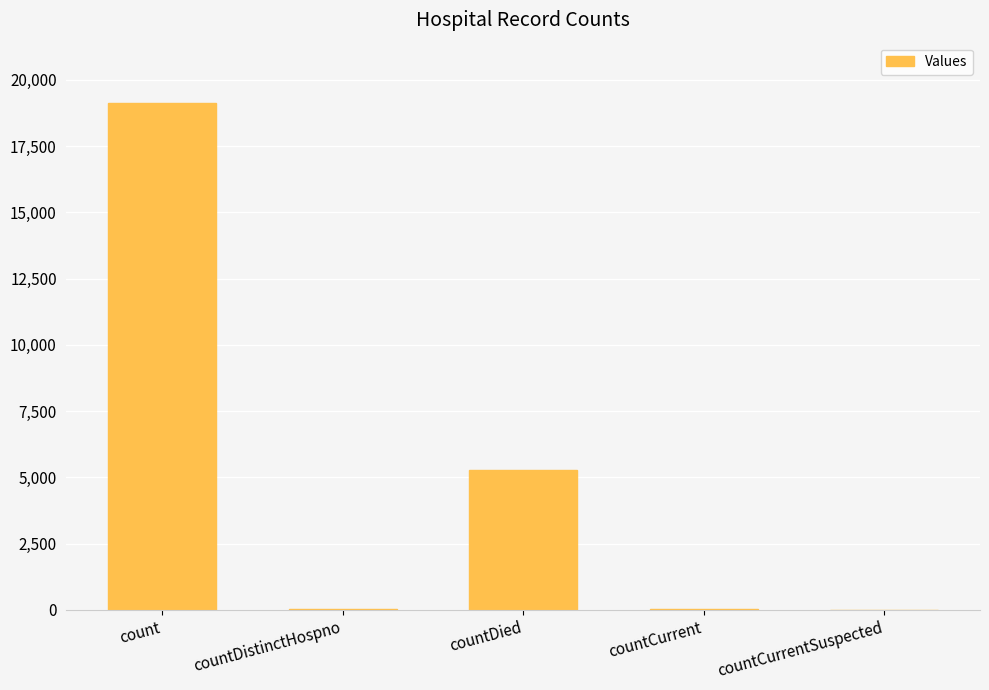

How many series are shown in this chart?

1